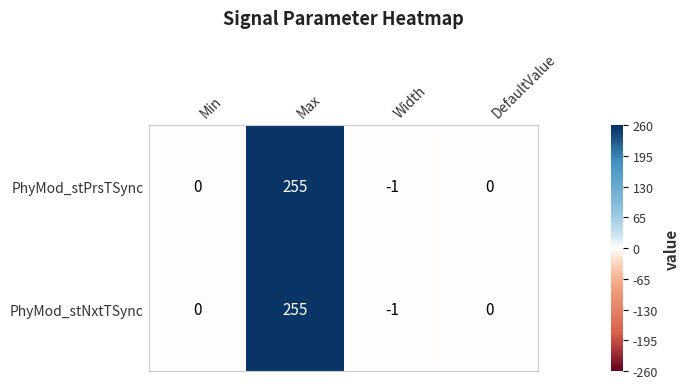

True or false: PhyMod_stPrsTSync has a value of 139 at DefaultValue.

False